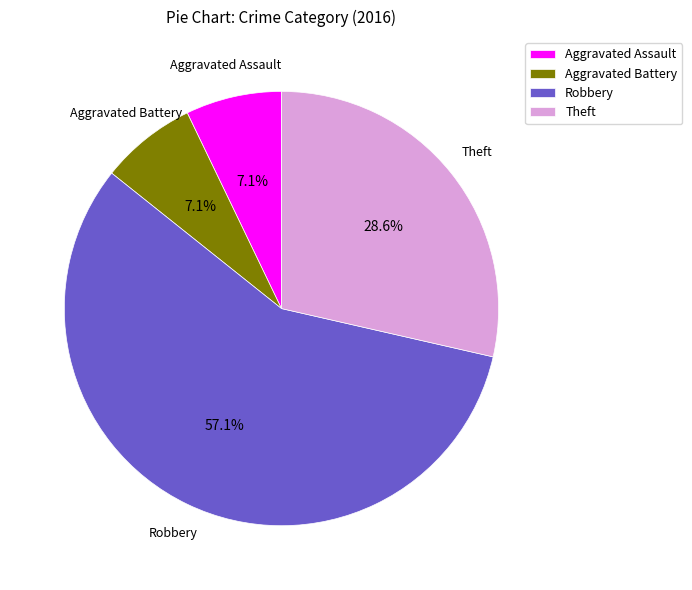

How much of the chart is everything except Theft?

71.4%